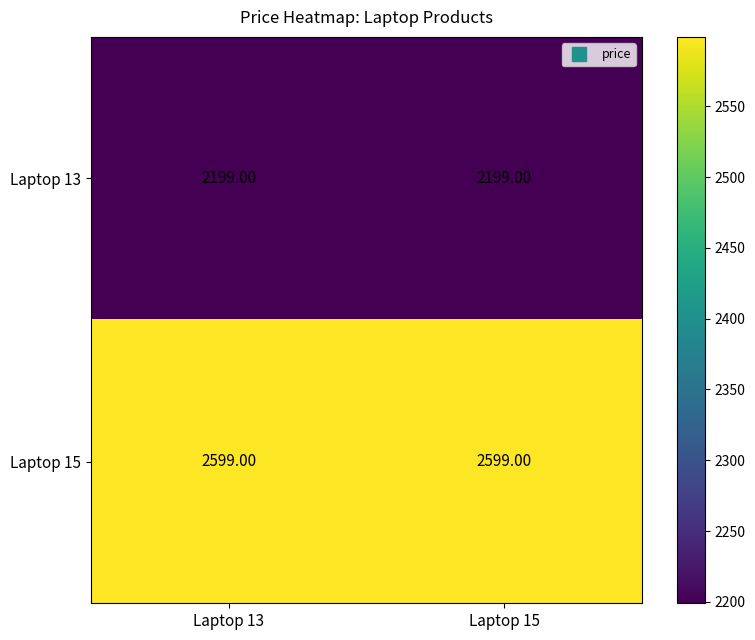

What is the total value across all series at Laptop 13?

4798